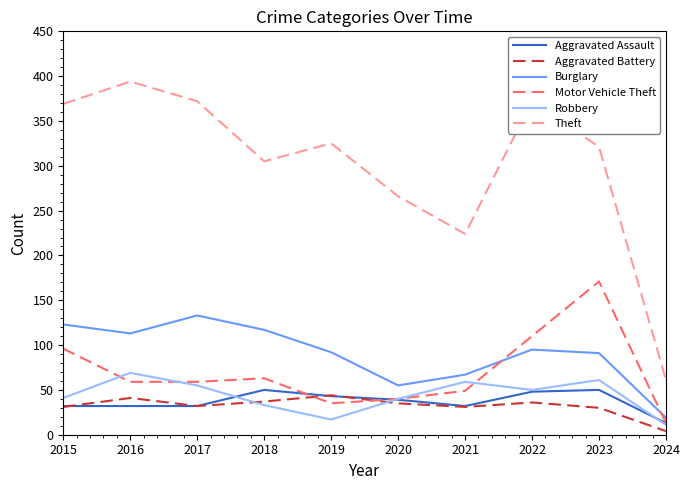

The value of Theft at 2020 is 266. True or false?

True